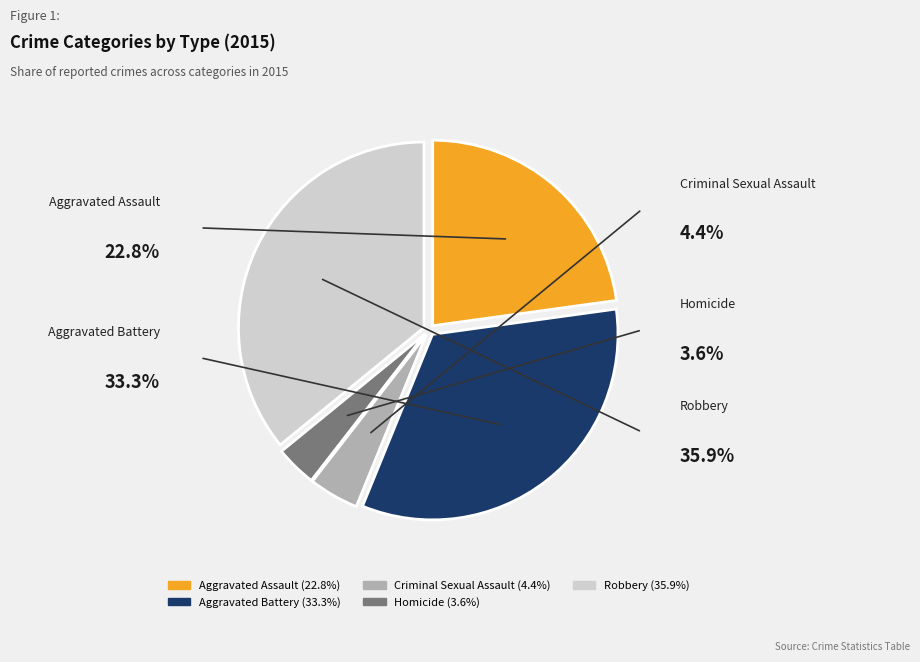

Is it true that Aggravated Battery is 33% of the pie?

True